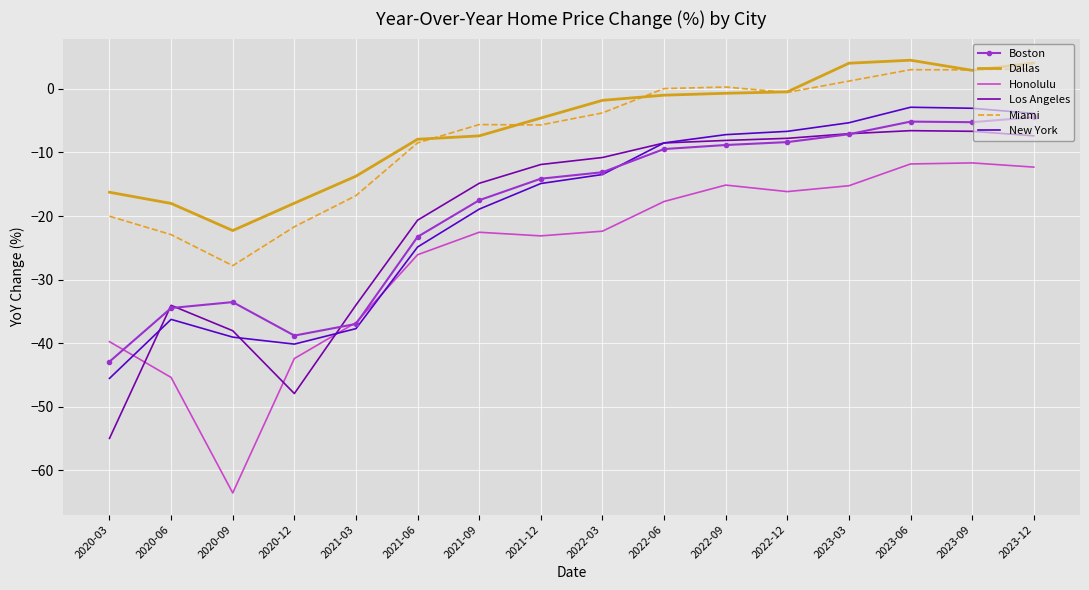

True or false: New York and Dallas intersect in this chart.

False